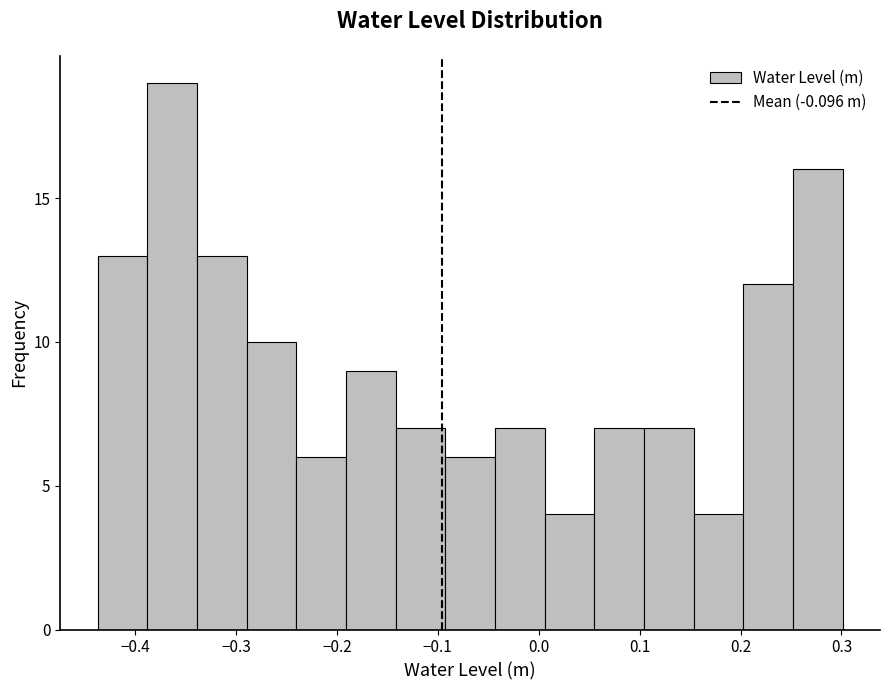

Reading left to right, list every bar in this chart as the range it spans on the x-axis followed by its height. Neither the bar edges nor the heights are printed on the chart, so give them approximately, as read against the axes.

-0.44 to -0.39: 13
-0.39 to -0.34: 19
-0.34 to -0.29: 13
-0.29 to -0.24: 10
-0.24 to -0.19: 6
-0.19 to -0.14: 9
-0.14 to -0.09: 7
-0.09 to -0.04: 6
-0.04 to 0.01: 7
0.01 to 0.06: 4
0.06 to 0.10: 7
0.10 to 0.15: 7
0.15 to 0.20: 4
0.20 to 0.25: 12
0.25 to 0.30: 16